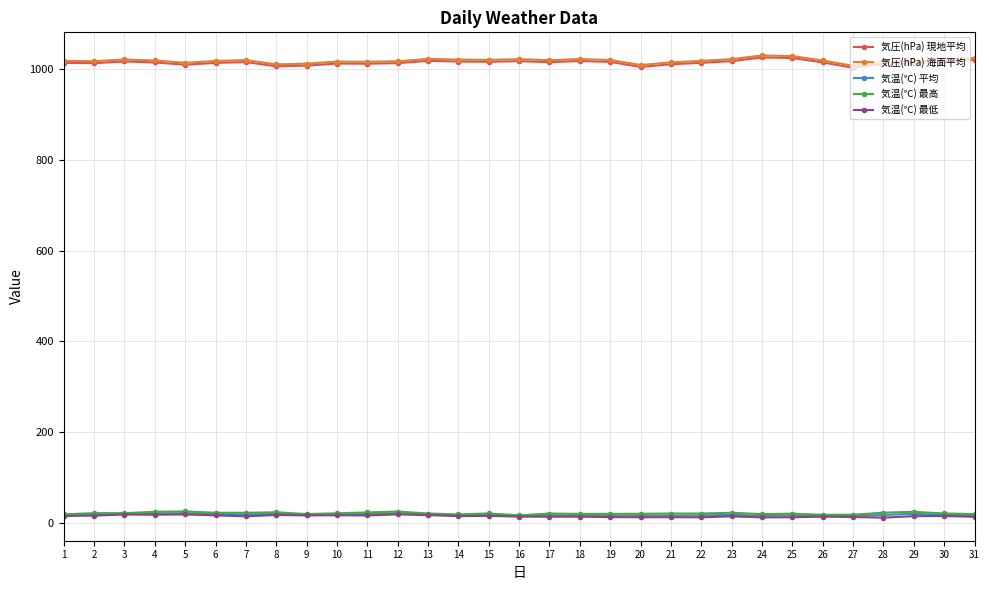

True or false: 気温(℃) 最低 and 気圧(hPa) 現地平均 intersect in this chart.

False